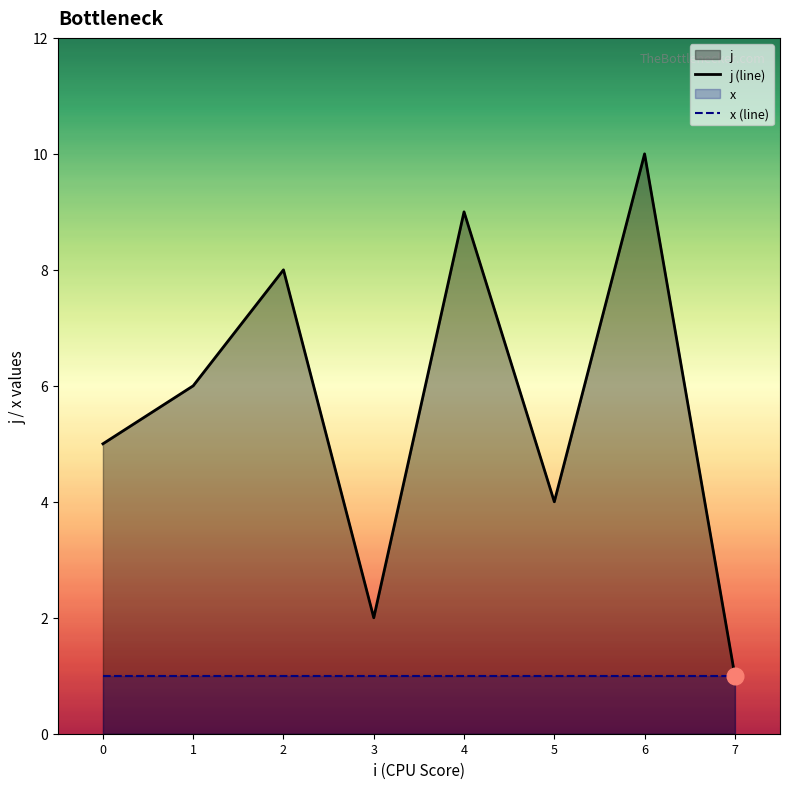

How many lines are shown in the chart?

2